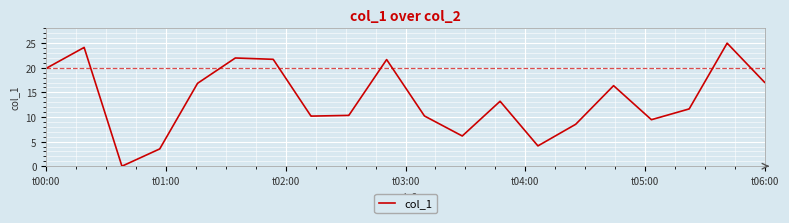

What is the difference between the maximum and minimum values?

25.0